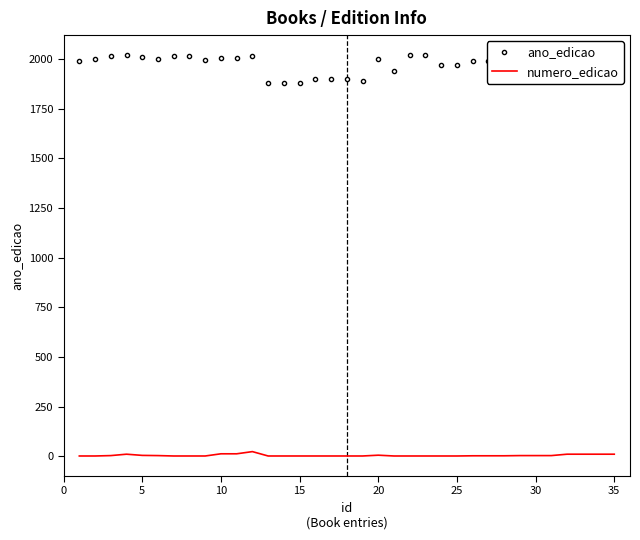

Which series has the widest spread of values?

ano_edicao